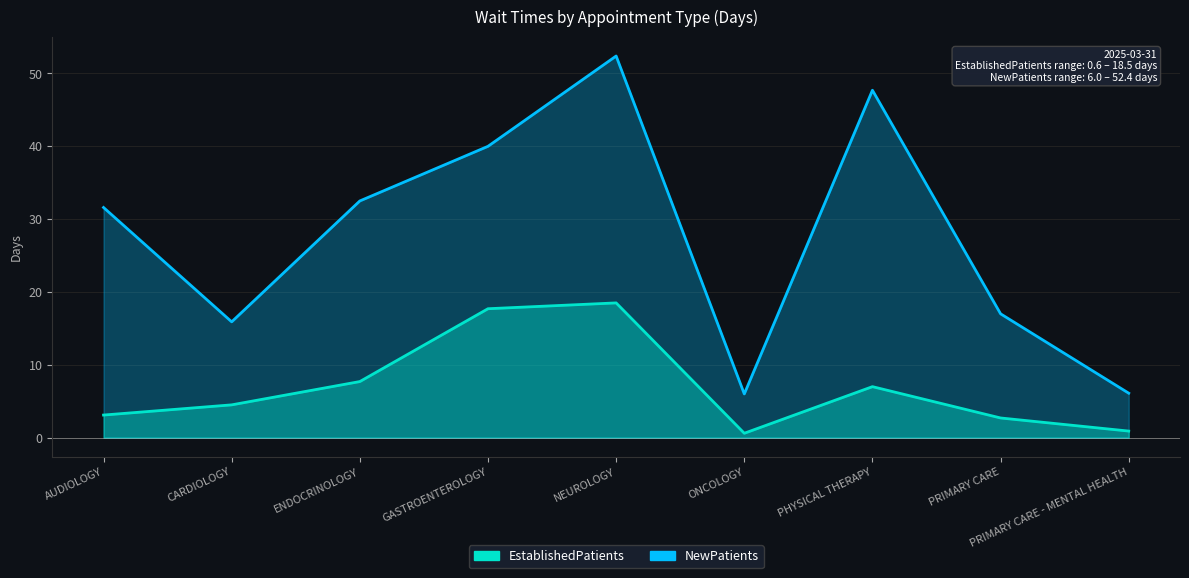

What is the spread (max minus min) of values at PRIMARY CARE?

14.3